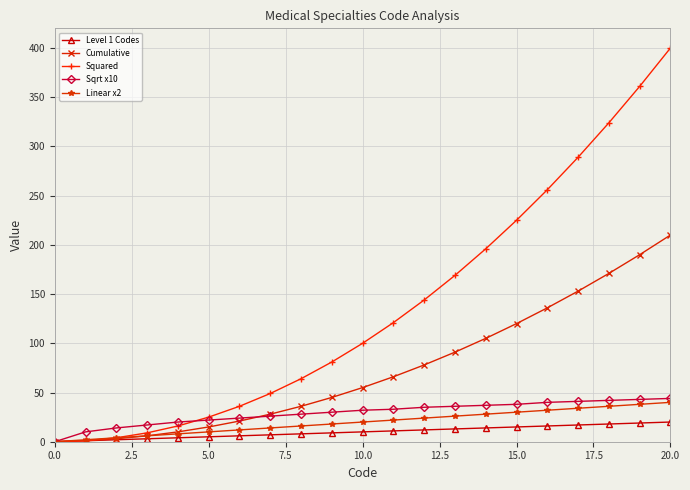

Which series has the largest total across all categories?

Squared